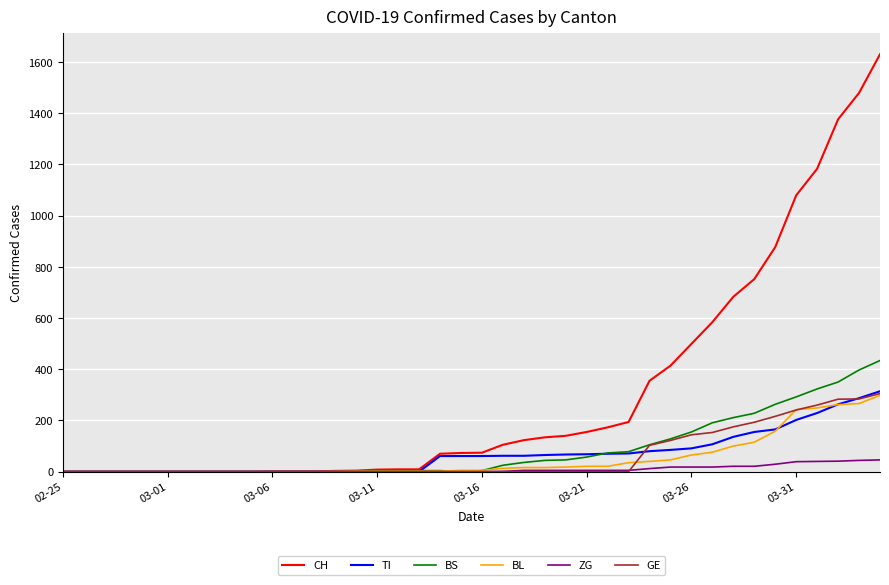

What is the highest value of the GE series?

305